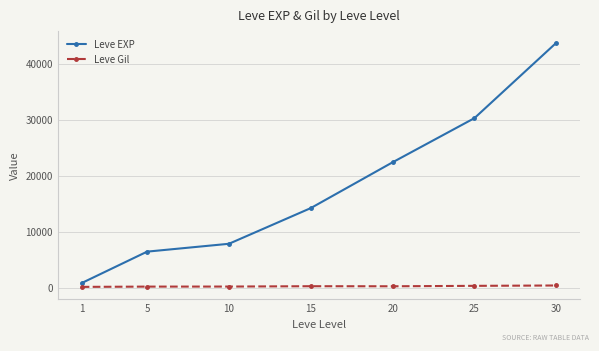

Which series has the largest total across all categories?

Leve EXP